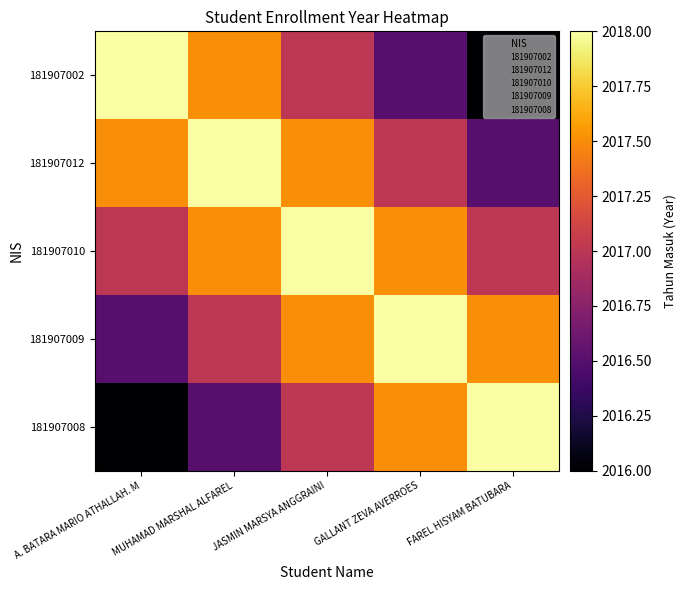

At which category is the sum across all series the highest?

JASMIN MARSYA ANGGRAINI